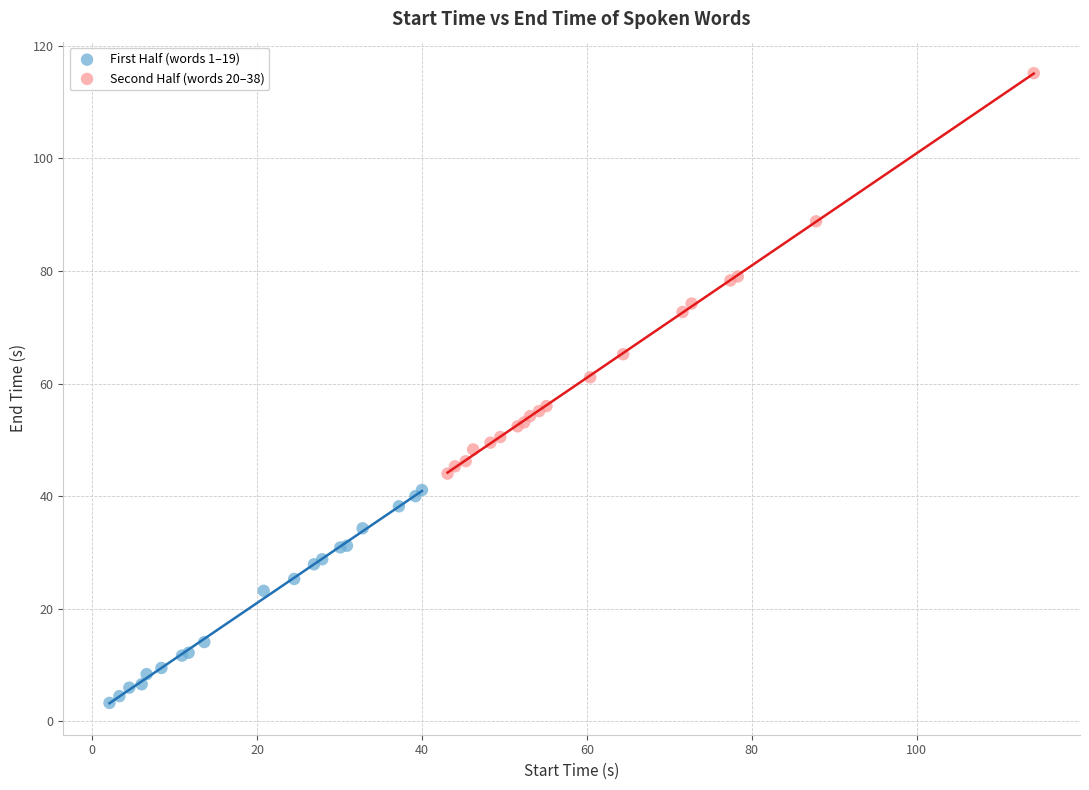

Which series has the largest Y range (max minus min)?

Second Half (words 20–38)